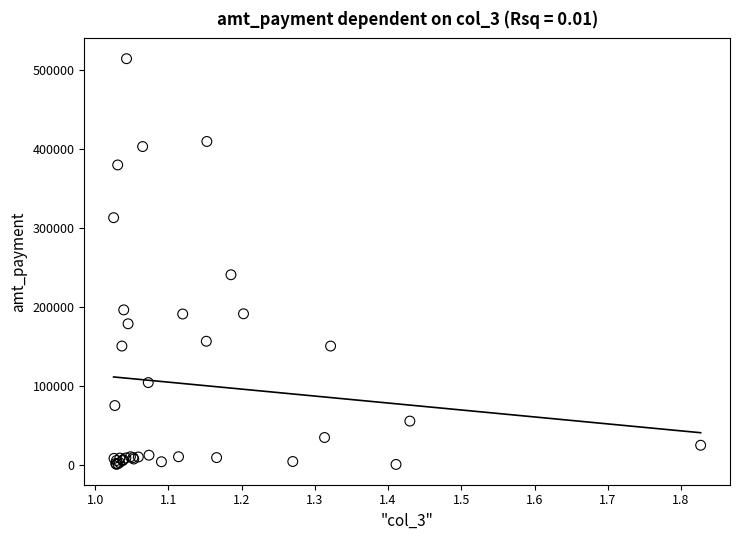

What Y value in the scatter plot is closest to 256962?

240265